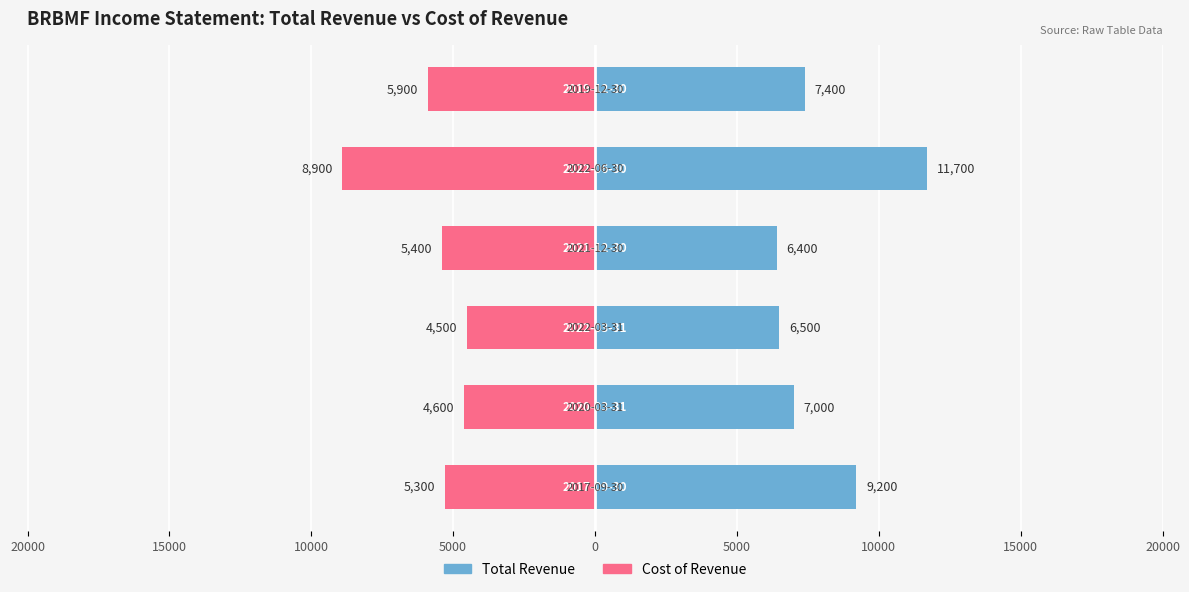

Does the chart contain stacked bars?

No